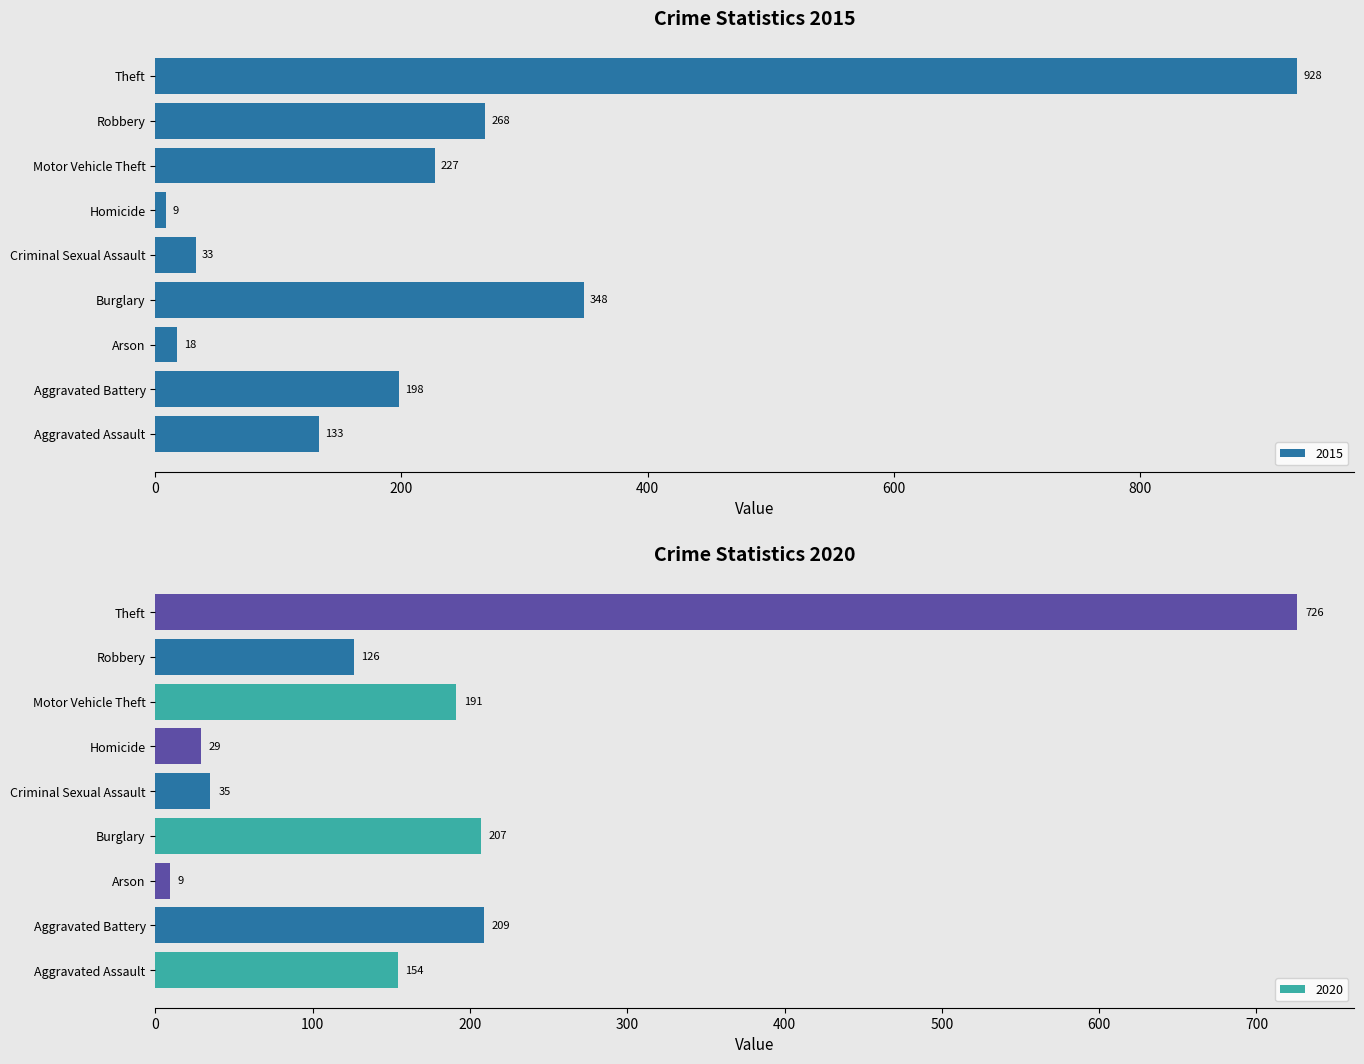

At how many categories does at least one series exceed 477?

1